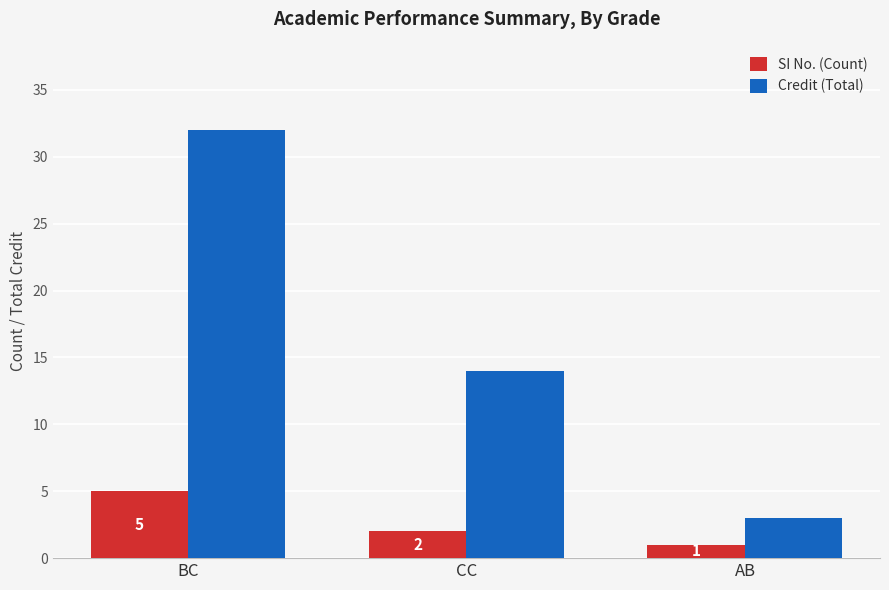

What position from the left is AB?

3